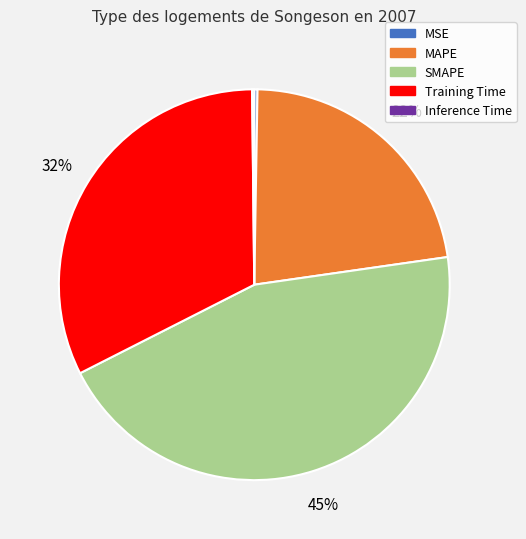

To the nearest percent, what is the average slice percentage?

20%